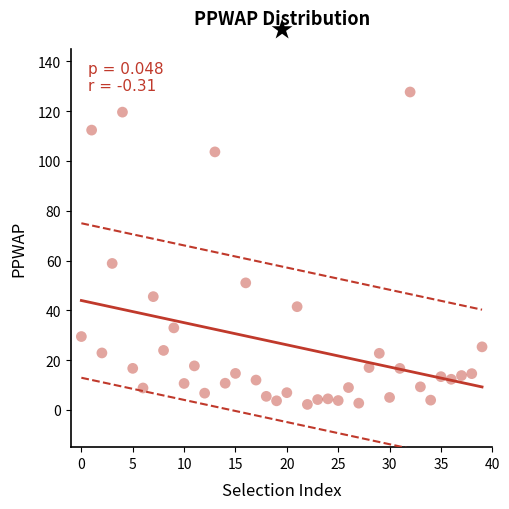

What Y value in the scatter plot is closest to 64?

58.8